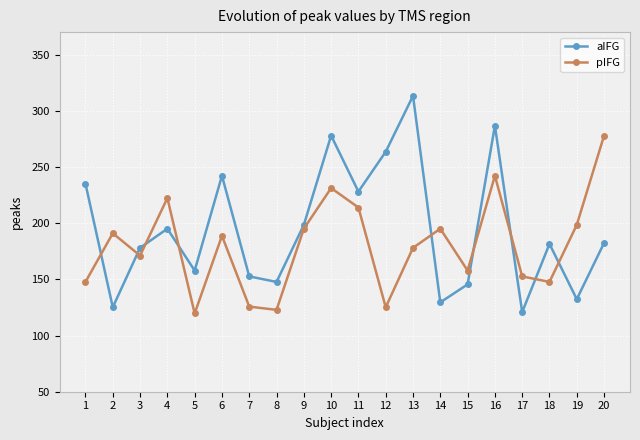

How many data points in pIFG are less than 188?

10